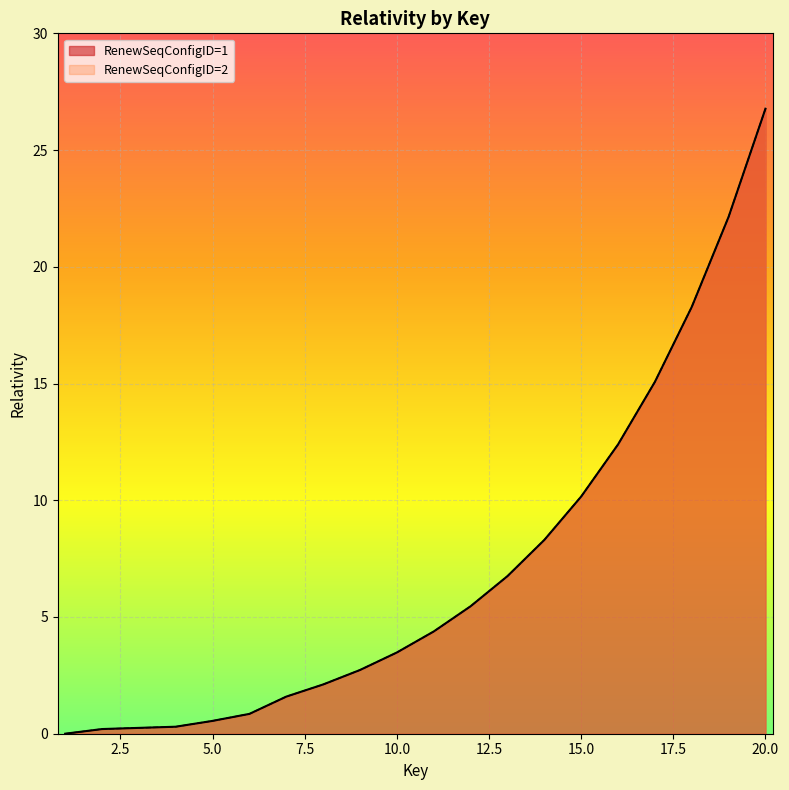

Reading right to left, extract all data points from this chart.

RenewSeqConfigID=1: 20=26.8	19=22.1	18=18.3	17=15.1	16=12.4	15=10.2	14=8.3	13=6.8	12=5.5	11=4.4	10=3.5	9=2.7	8=2.1	7=1.6	6=0.9	5=0.6	4=0.3	3=0.2	2=0.2	1=0.0
RenewSeqConfigID=2: 20=26.8	19=22.1	18=18.3	17=15.1	16=12.4	15=10.2	14=8.3	13=6.8	12=5.5	11=4.4	10=3.5	9=2.7	8=2.1	7=1.6	6=0.9	5=0.6	4=0.3	3=0.2	2=0.2	1=0.0